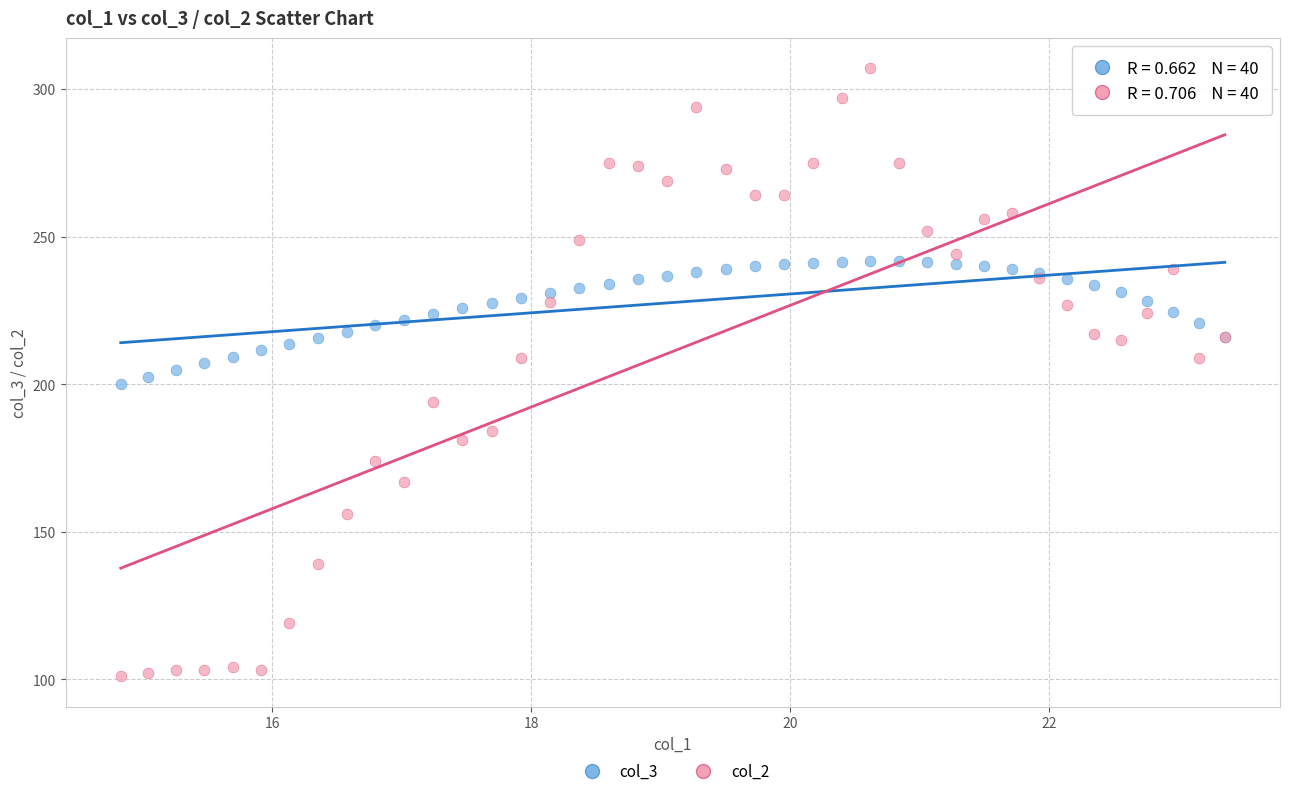

Which series reaches the maximum Y coordinate?

col_2